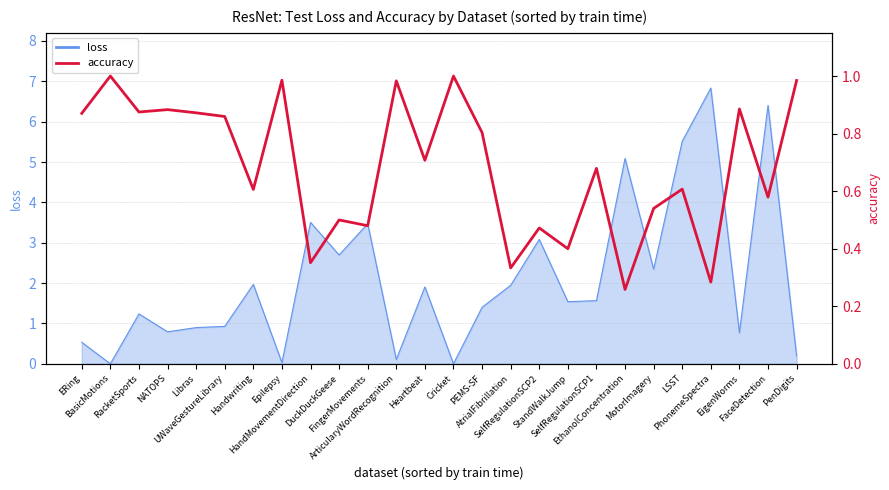

Between StandWalkJump and LSST, which is larger?

LSST